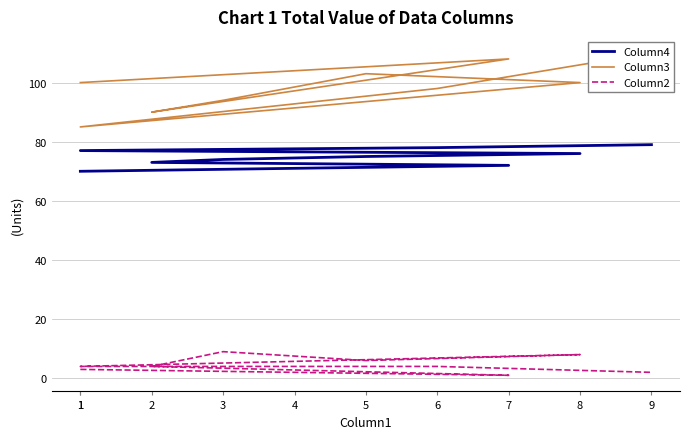

Reading left to right, transcribe all the data shown in this chart.

Column4: 70	71	72	73	74	75	76	77	78	79
Column3: 100	104	108	90	94	103	100	85	98	110
Column2: 3	2	1	4	9	6	8	4	4	2